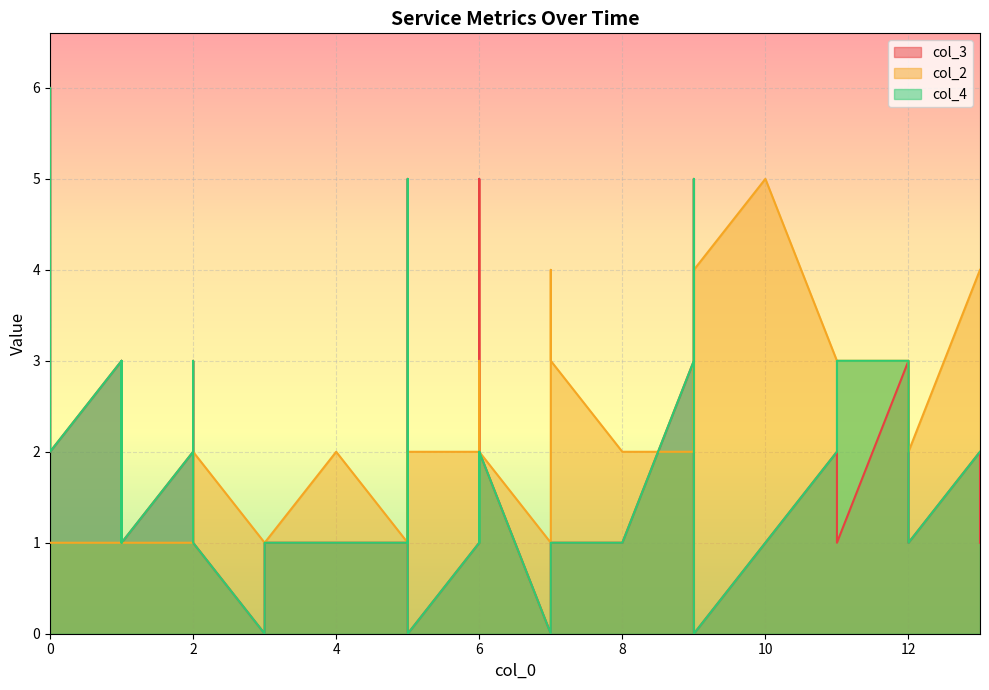

What are all the series names shown in the legend?

col_3, col_2, col_4